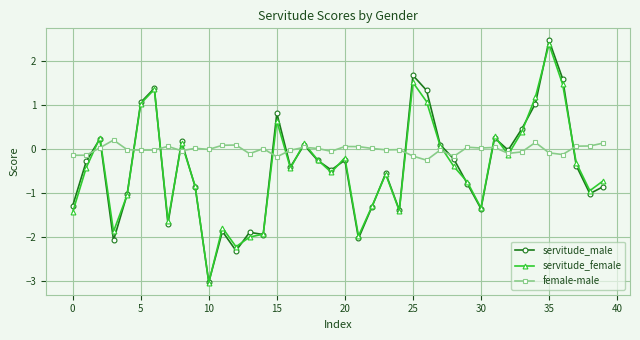

True or false: servitude_female and servitude_male cross at least once.

True